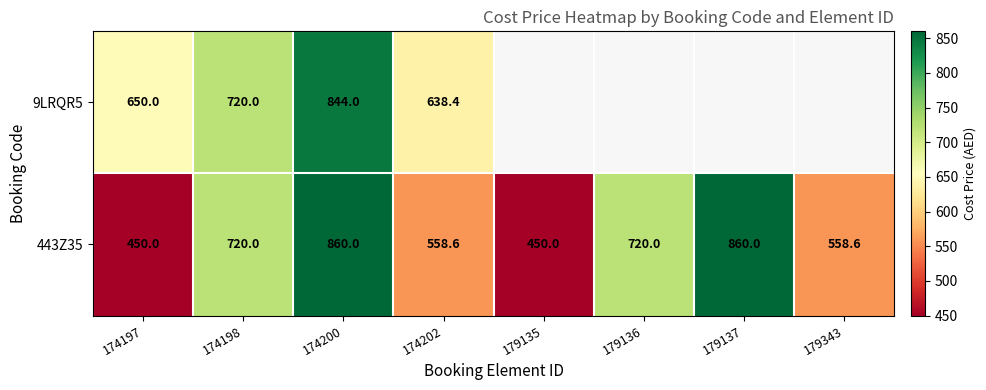

The value of 443Z35 at 179136 is 307.0. True or false?

False